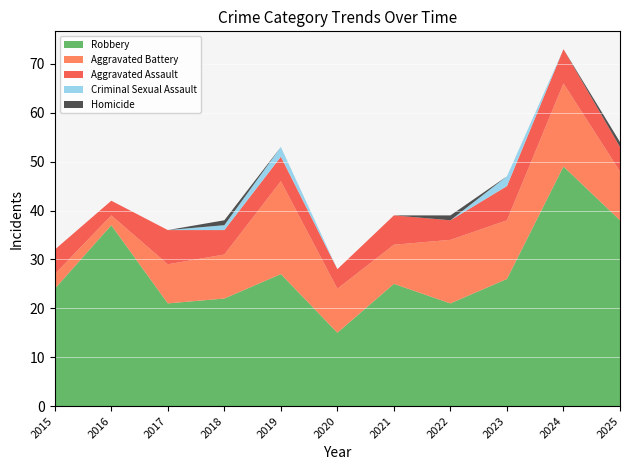

Reading left to right, extract all data points from this chart.

Aggravated Assault: 5	3	7	5	5	4	6	4	7	7	5
Aggravated Battery: 3	2	8	9	19	9	8	13	12	17	10
Criminal Sexual Assault: 0	0	0	1	2	0	0	0	2	0	0
Homicide: 0	0	0	1	0	0	0	1	0	0	1
Robbery: 24	37	21	22	27	15	25	21	26	49	38